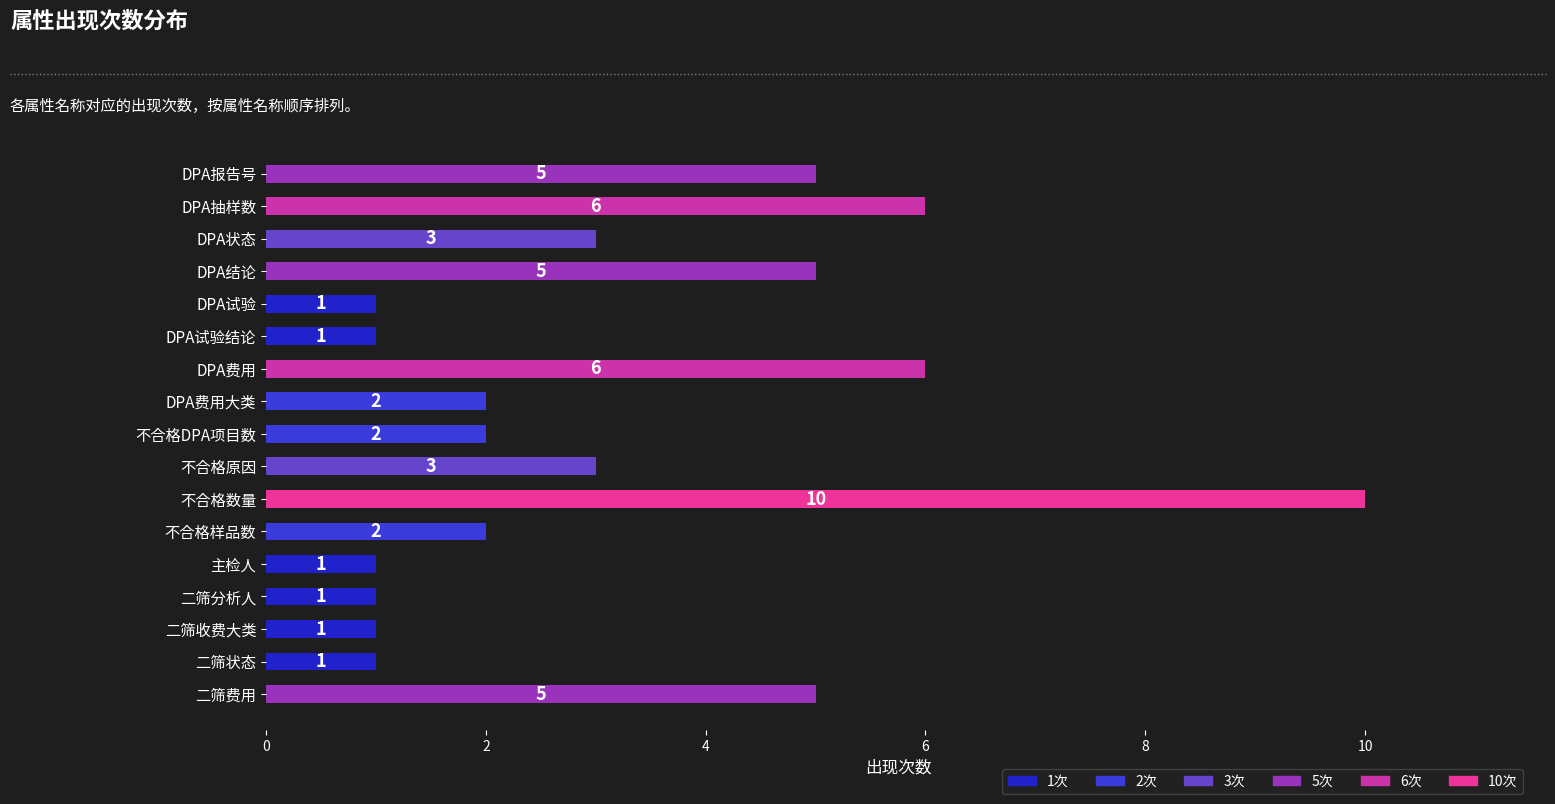

How many values are between 1 and 5?

14